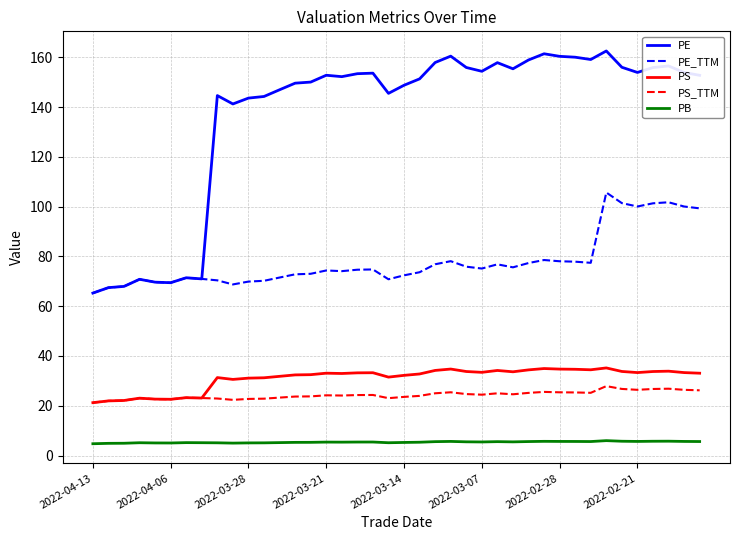

Which series has the widest spread of values?

PE